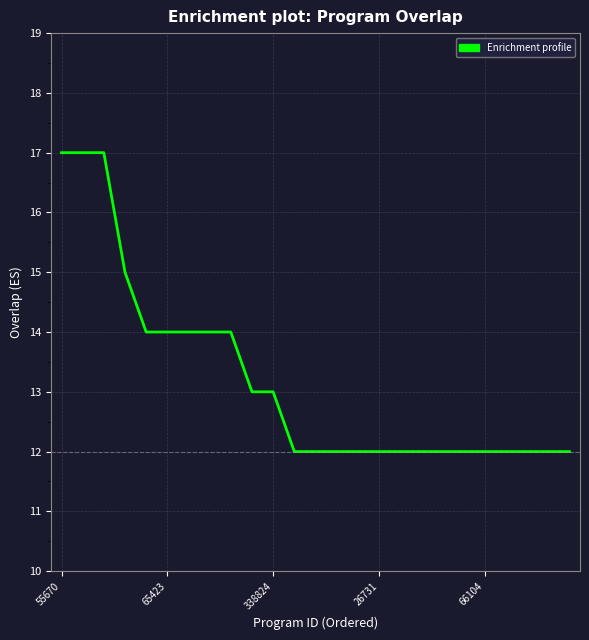

What is the difference between the maximum and minimum values?

5